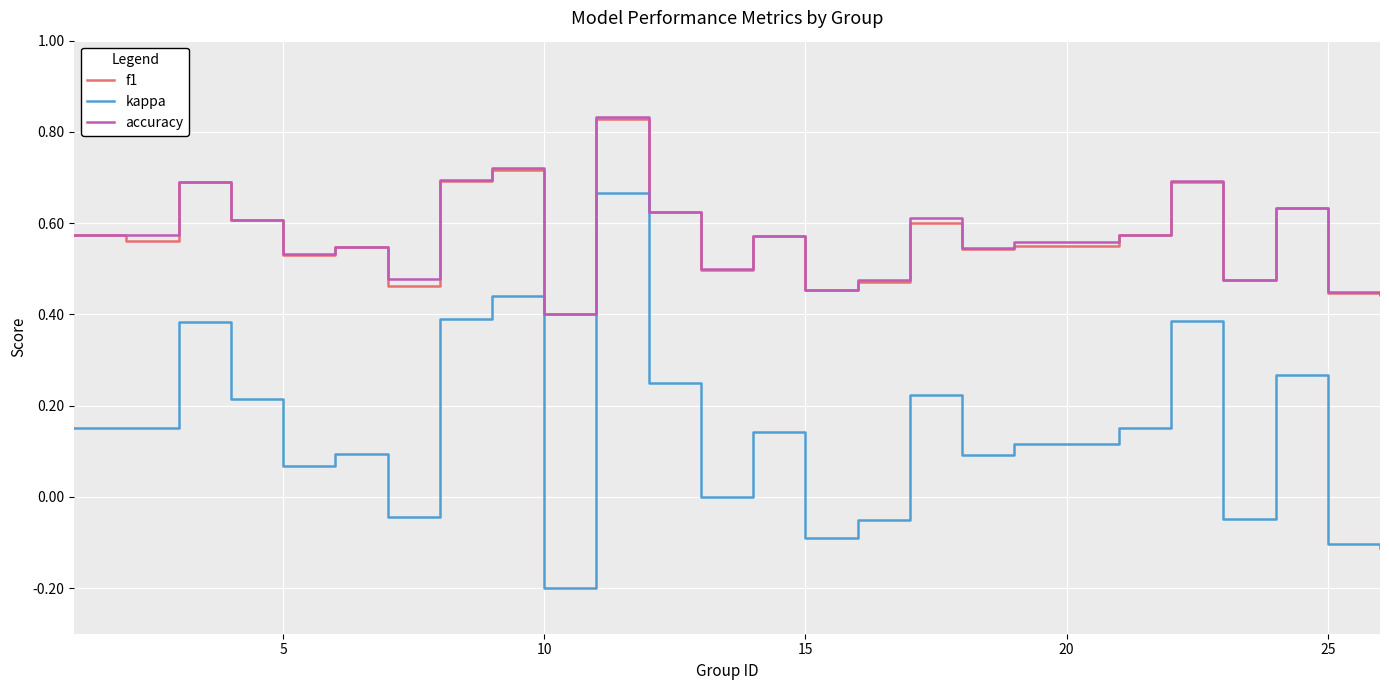

In accuracy, how many points are higher than both neighbors (excluding endpoints)?

8